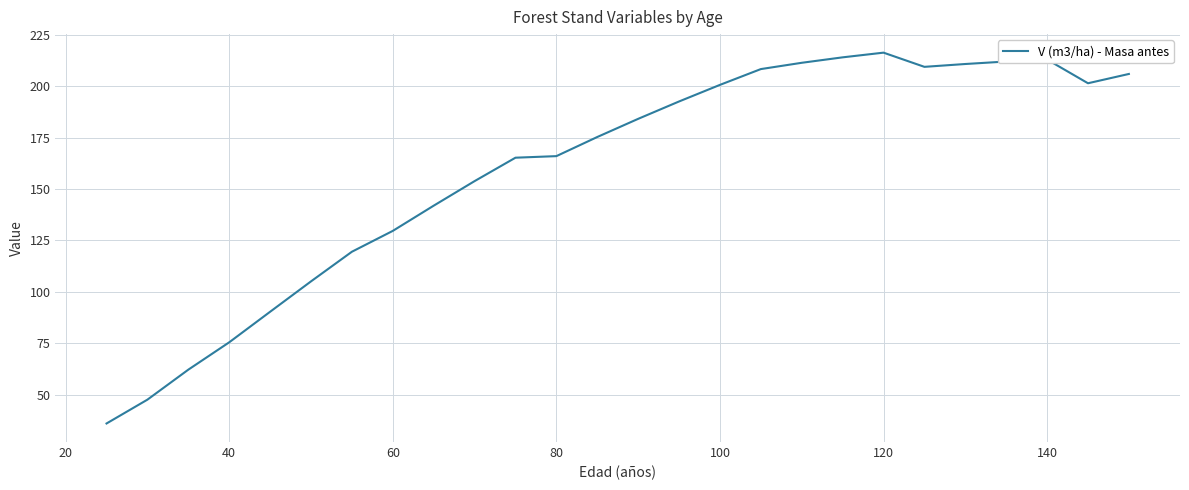

What is the difference between the maximum and minimum values?

180.3